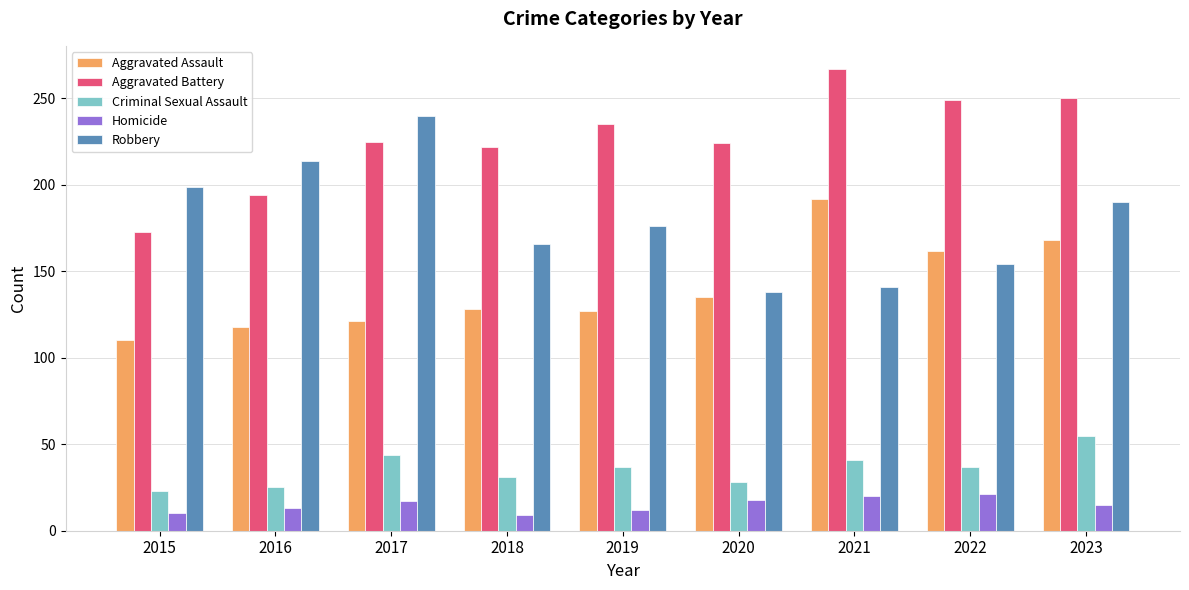

At how many categories does at least one series exceed 107?

9